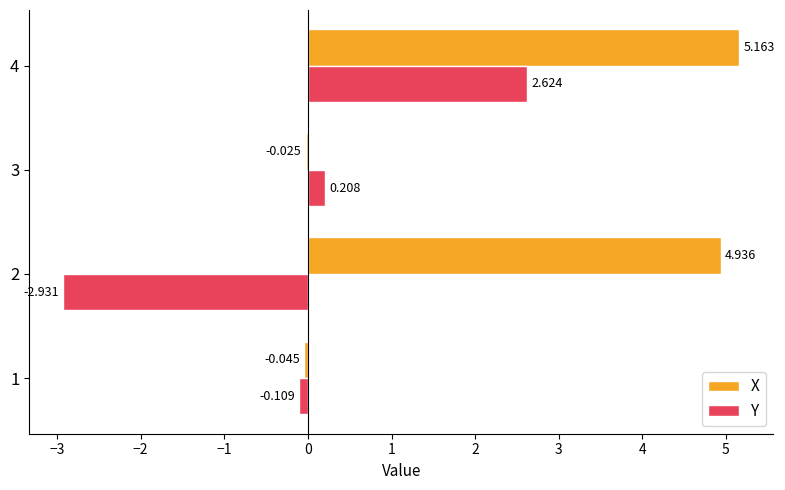

Is the value of X at 2 greater than the value of Y at 1?

Yes